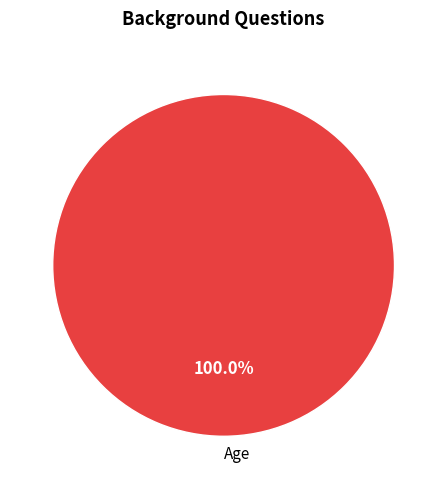

Is there any slice that represents more than half of the pie?

Yes